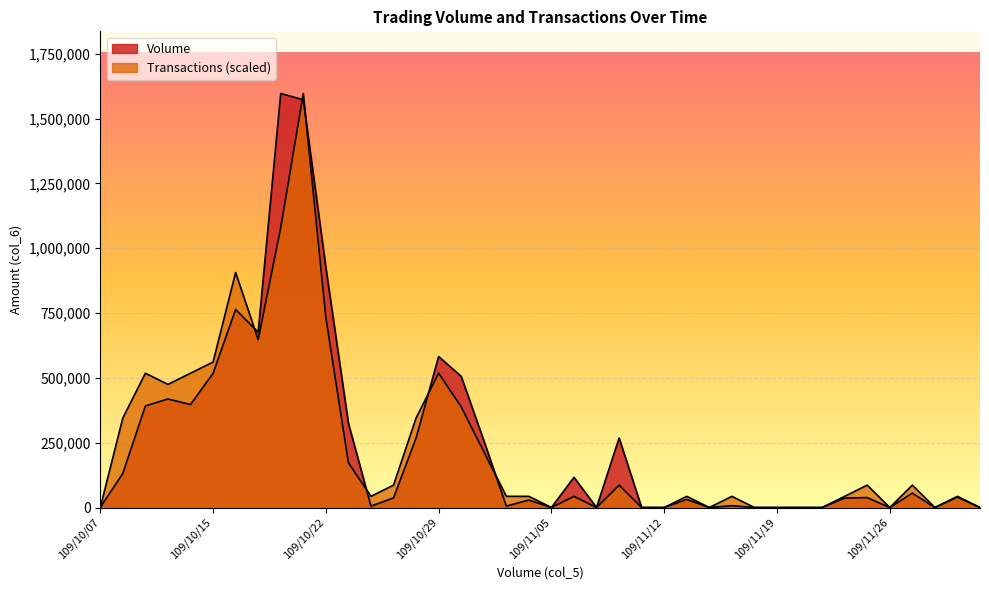

Between which two adjacent categories do Transactions and Volume first intersect?

109/10/16 and 109/10/19